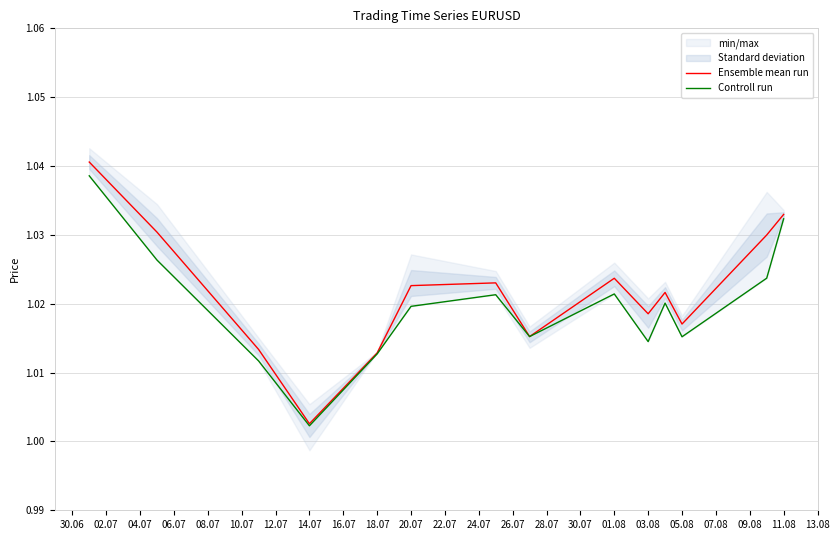

At which label is Ensemble mean run closest to 1?

14.07